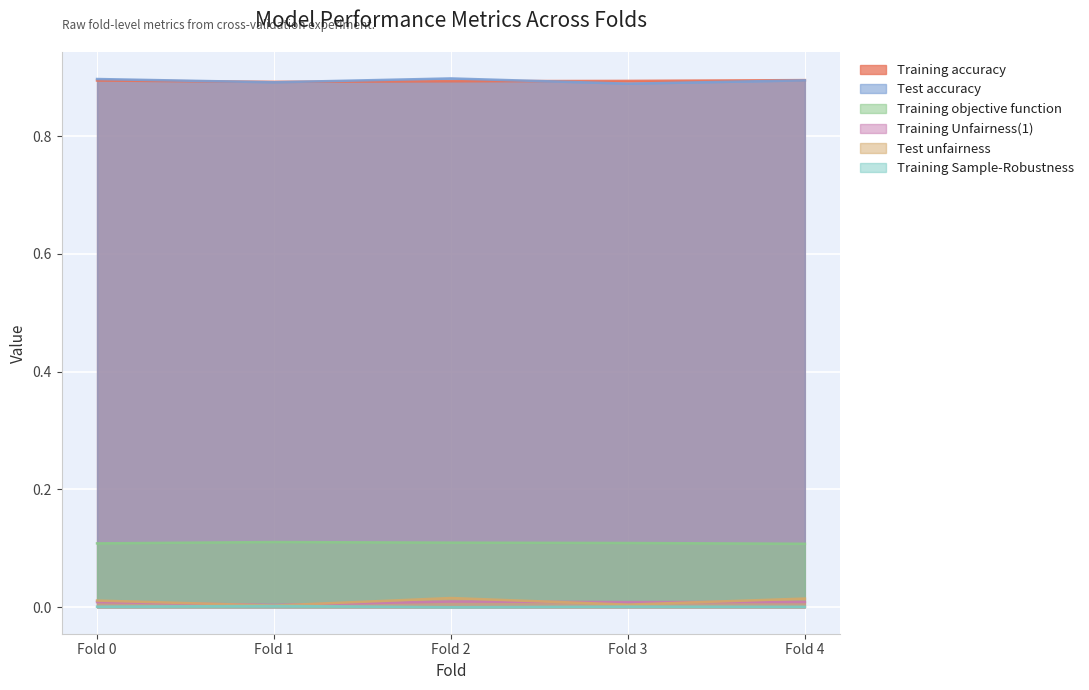

Which series has the widest spread of values?

Test unfairness